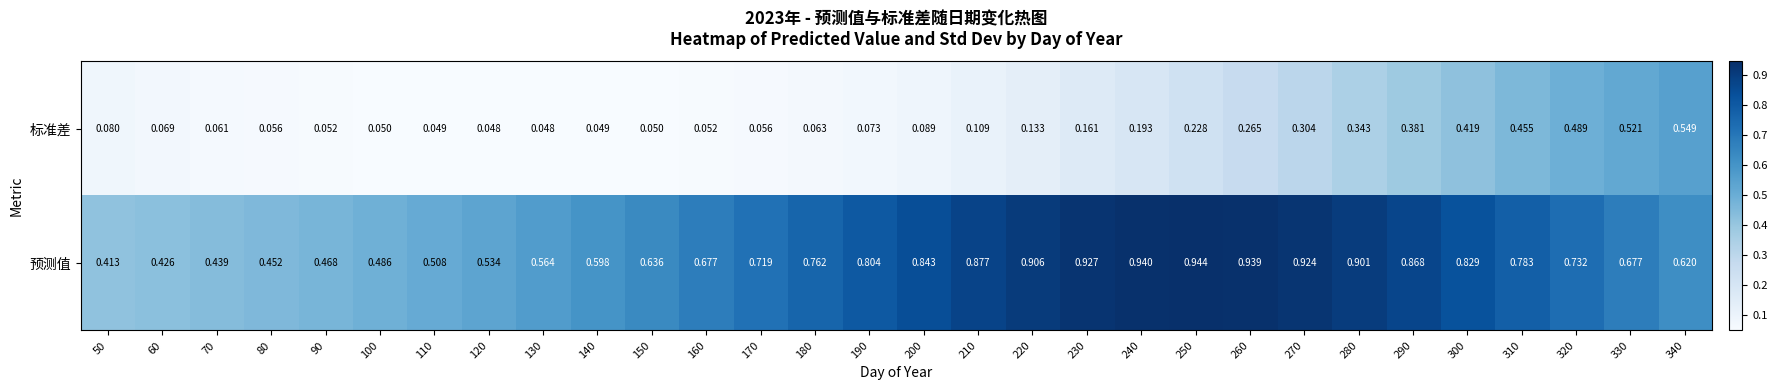

Which series has the widest spread of values?

预测值